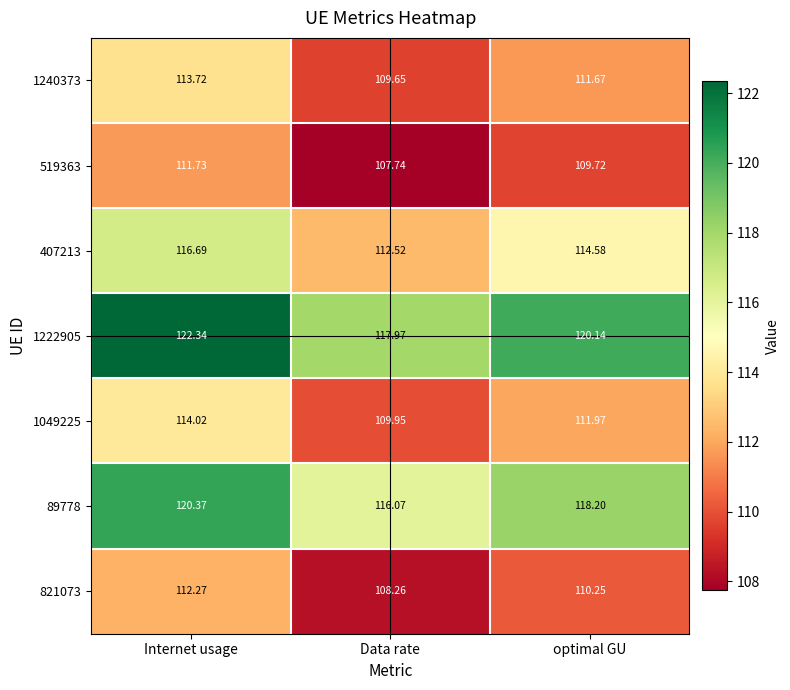

How many series are shown in this chart?

7